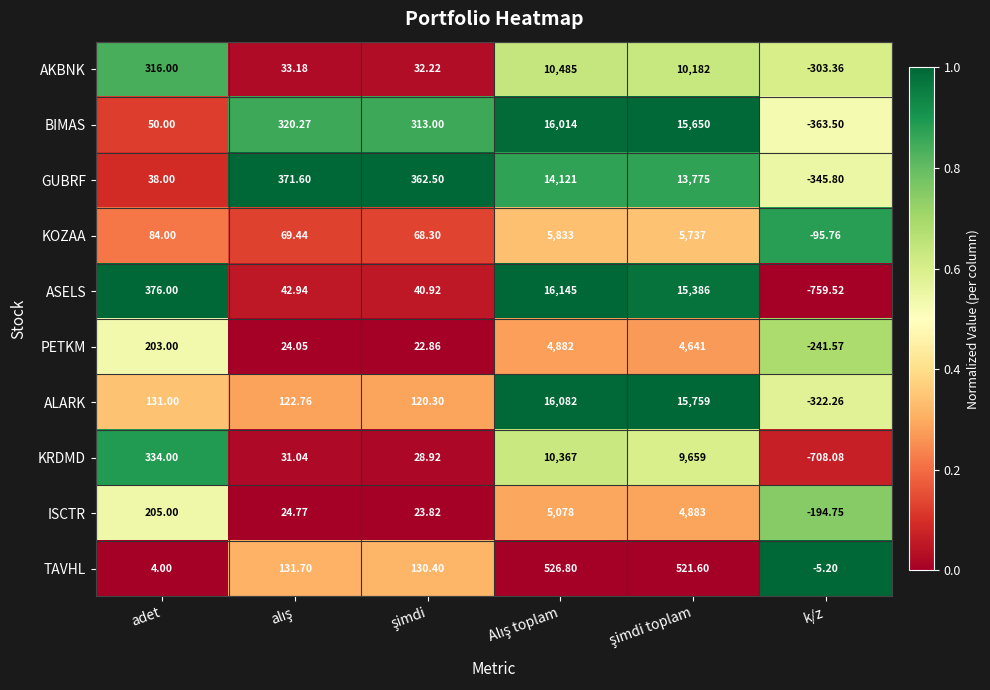

Which series has the largest total across all categories?

BIMAS